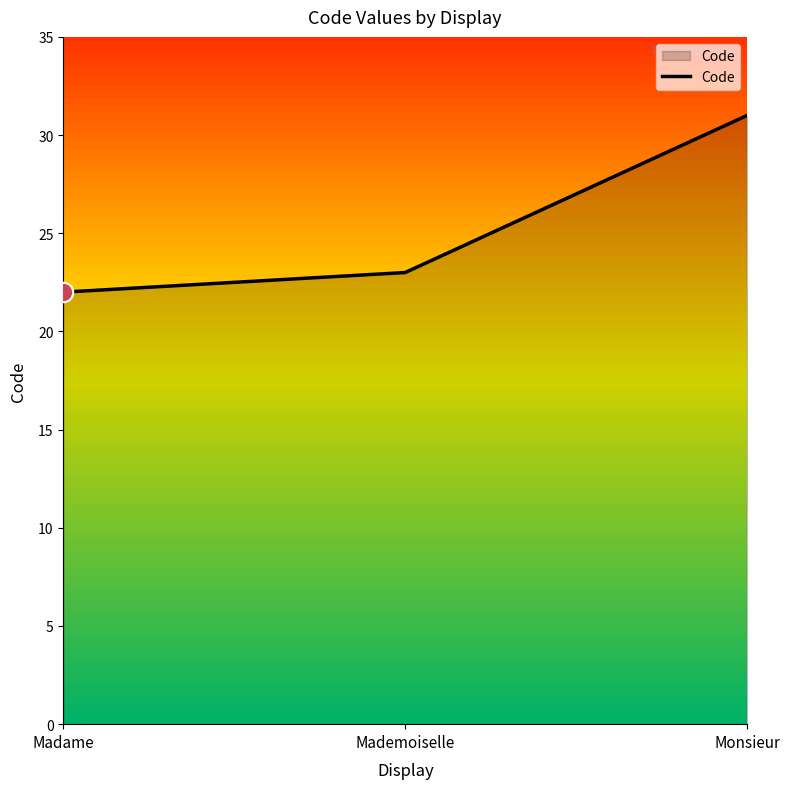

What is the smallest value displayed?

22